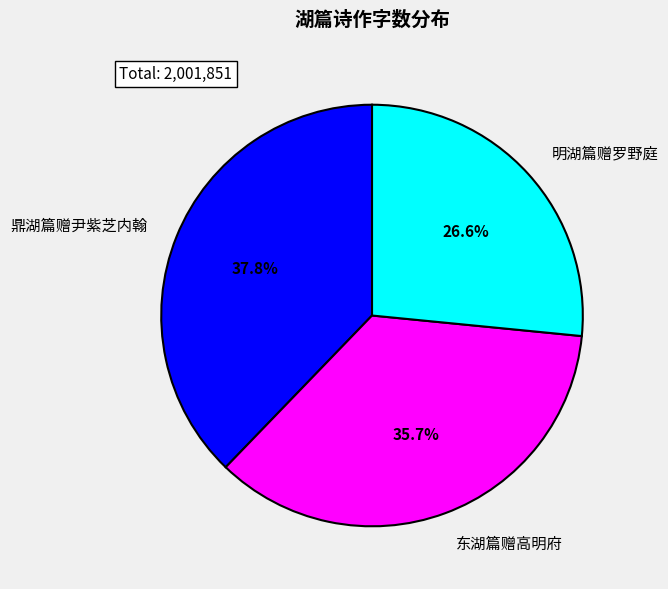

Between 鼎湖篇赠尹紫芝内翰 and 明湖篇赠罗野庭, which is larger?

鼎湖篇赠尹紫芝内翰